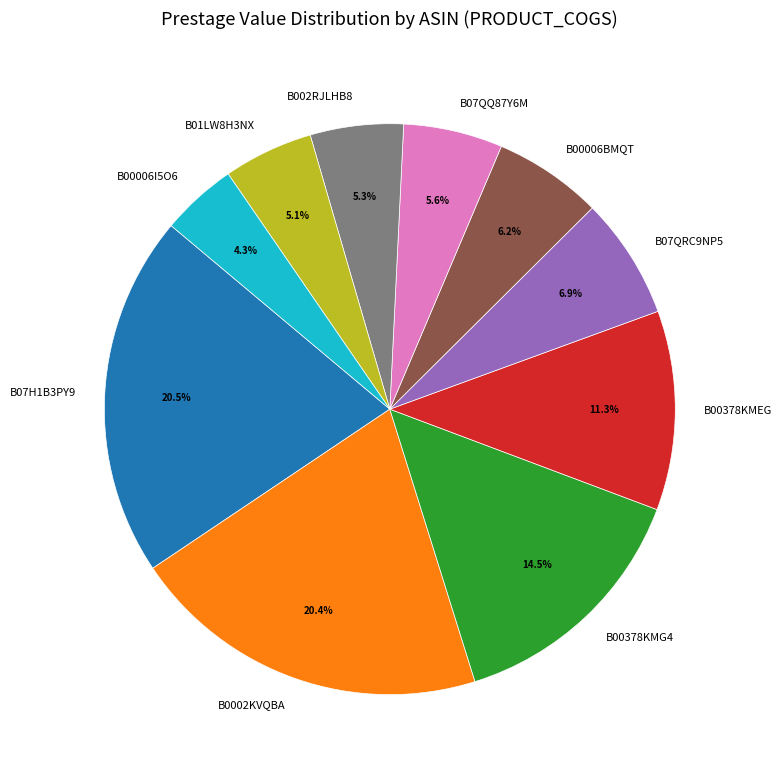

What percentage is NOT represented by B00378KMEG?

88.7%